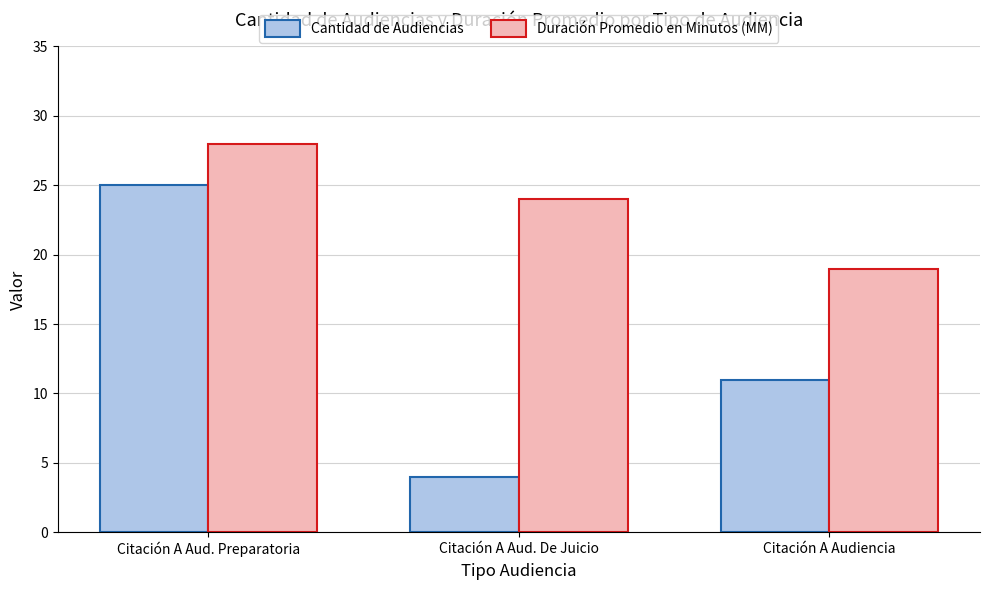

Does the chart contain any negative values?

No